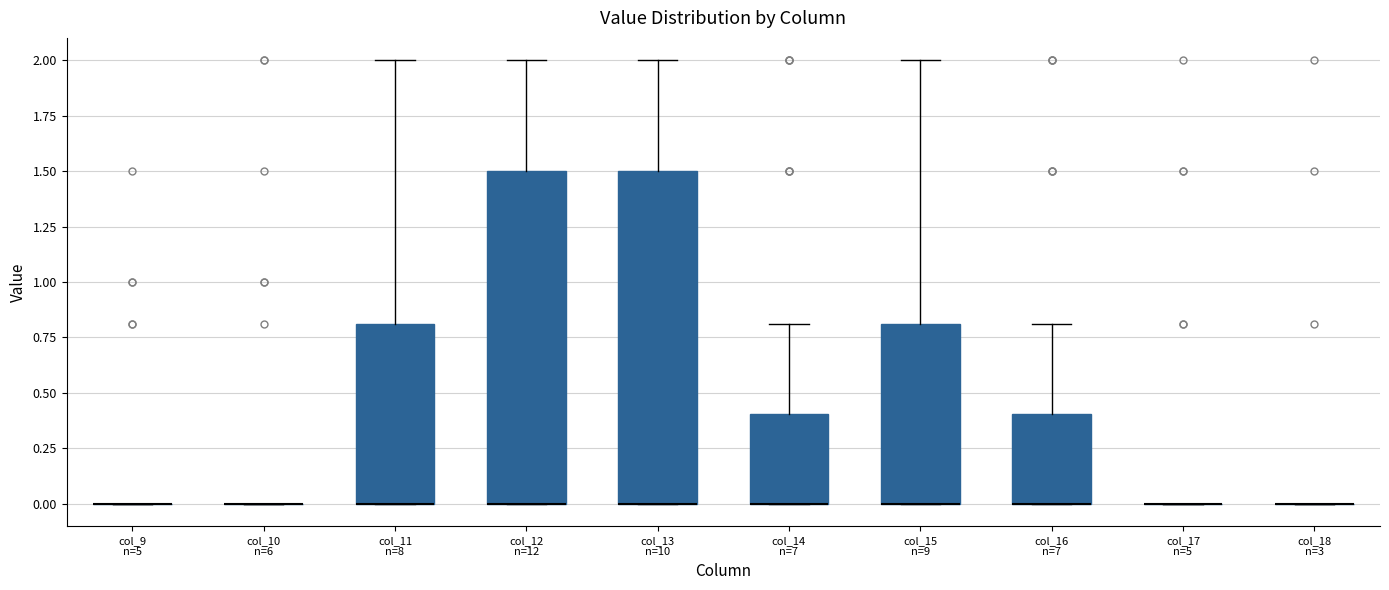

Reading left to right, read every box against the y-axis: the position of its median line, the range the box covers, and the ends of its whiskers. The values are not printed on the chart, so give them approximately, as read against the axis.

col_9 n=5: box collapsed to a line at 0.0, whiskers 0.0 to 0.0
col_10 n=6: box collapsed to a line at 0.0, whiskers 0.0 to 0.0
col_11 n=8: median 0.0 (drawn on the box's lower edge), box 0.0 to 0.8, whiskers 0.0 to 2.0
col_12 n=12: median 0.0 (drawn on the box's lower edge), box 0.0 to 1.5, whiskers 0.0 to 2.0
col_13 n=10: median 0.0 (drawn on the box's lower edge), box 0.0 to 1.5, whiskers 0.0 to 2.0
col_14 n=7: median 0.0 (drawn on the box's lower edge), box 0.0 to 0.4, whiskers 0.0 to 0.8
col_15 n=9: median 0.0 (drawn on the box's lower edge), box 0.0 to 0.8, whiskers 0.0 to 2.0
col_16 n=7: median 0.0 (drawn on the box's lower edge), box 0.0 to 0.4, whiskers 0.0 to 0.8
col_17 n=5: box collapsed to a line at 0.0, whiskers 0.0 to 0.0
col_18 n=3: box collapsed to a line at 0.0, whiskers 0.0 to 0.0